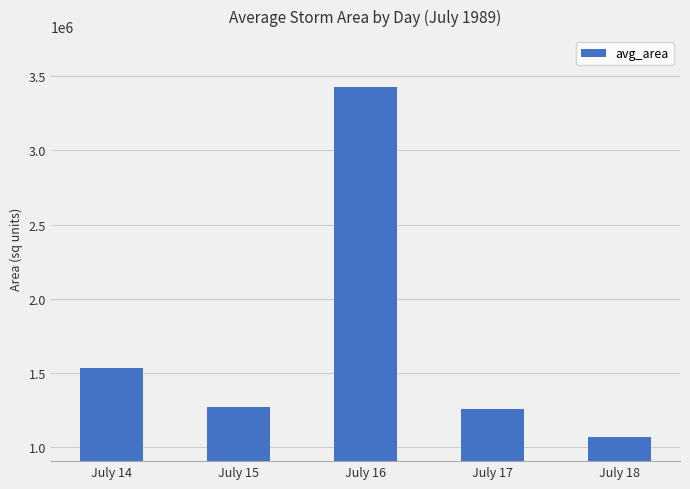

What is the ratio of the value at July 18 to the value at July 15?

0.8